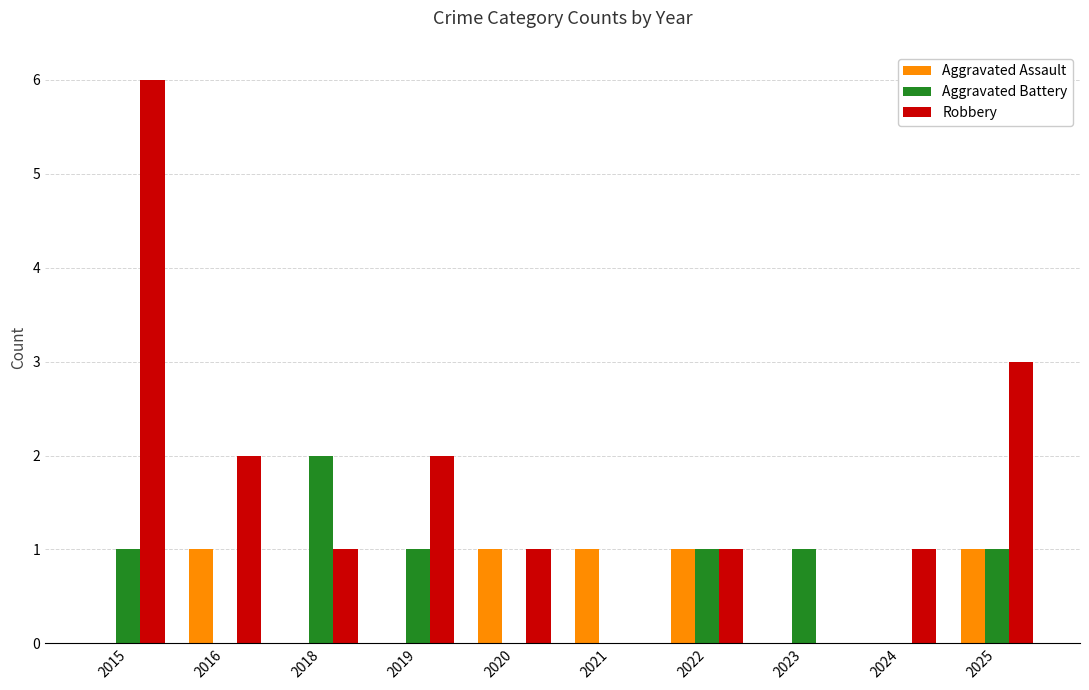

What is the approximate value of Robbery at 2025?

3